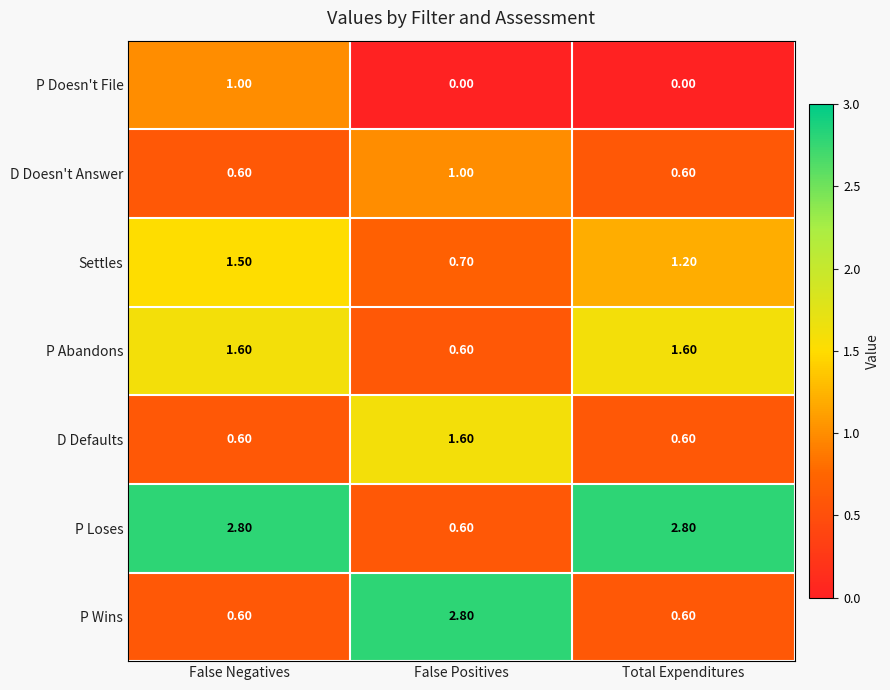

What is the sum of all P Loses values?

6.2